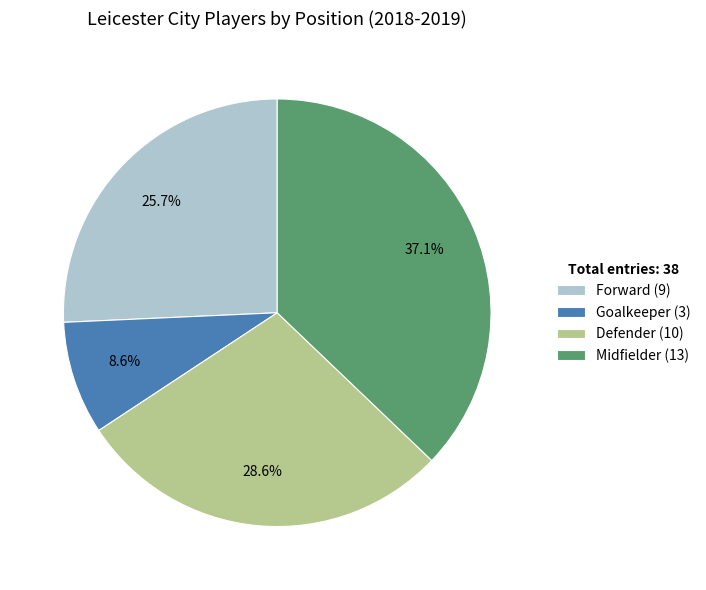

What is the ratio of the value at Forward (9) to the value at Midfielder (13)?

0.7